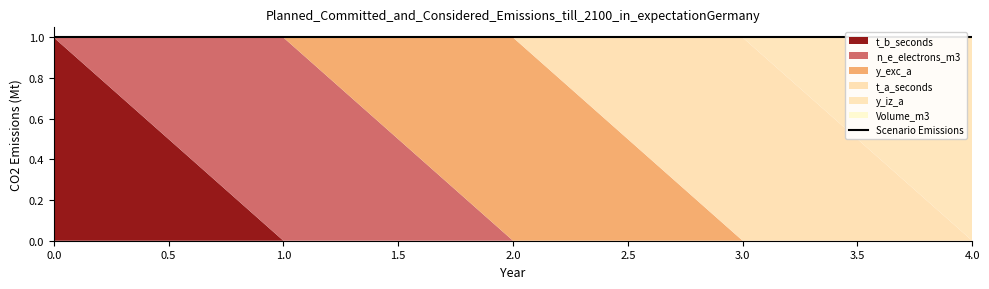

How many data points in y_iz_a are above 0?

1